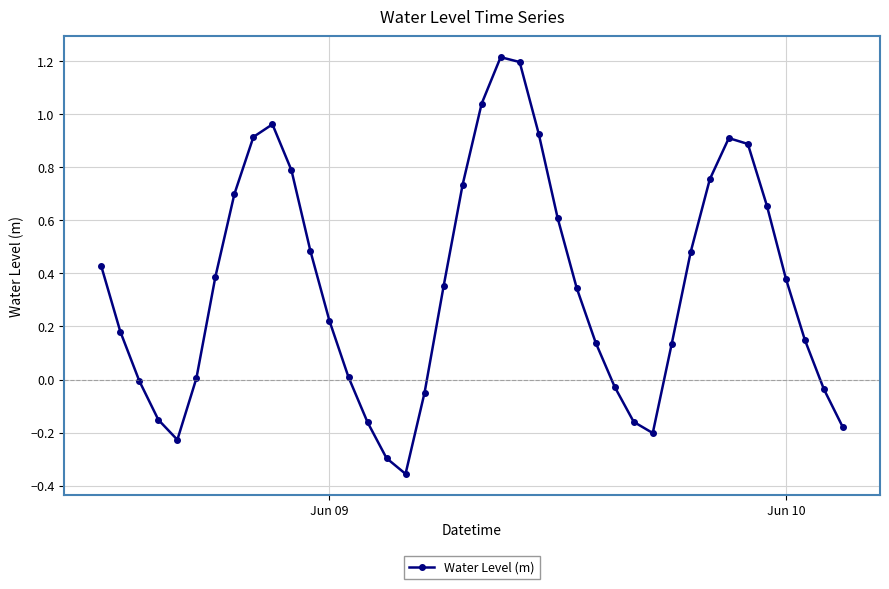

What is the difference between the maximum and second lowest values?

1.5